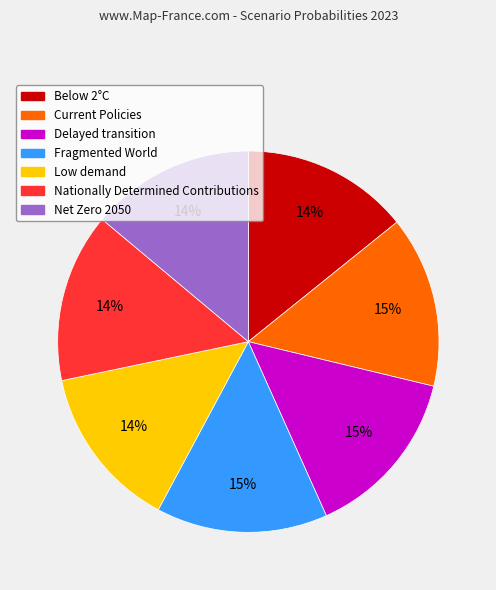

Is there a majority slice in this chart?

No